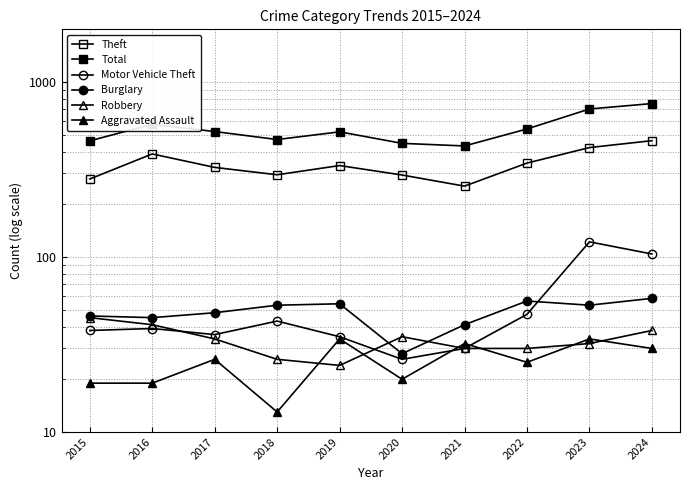

Which series has the largest total across all categories?

Total